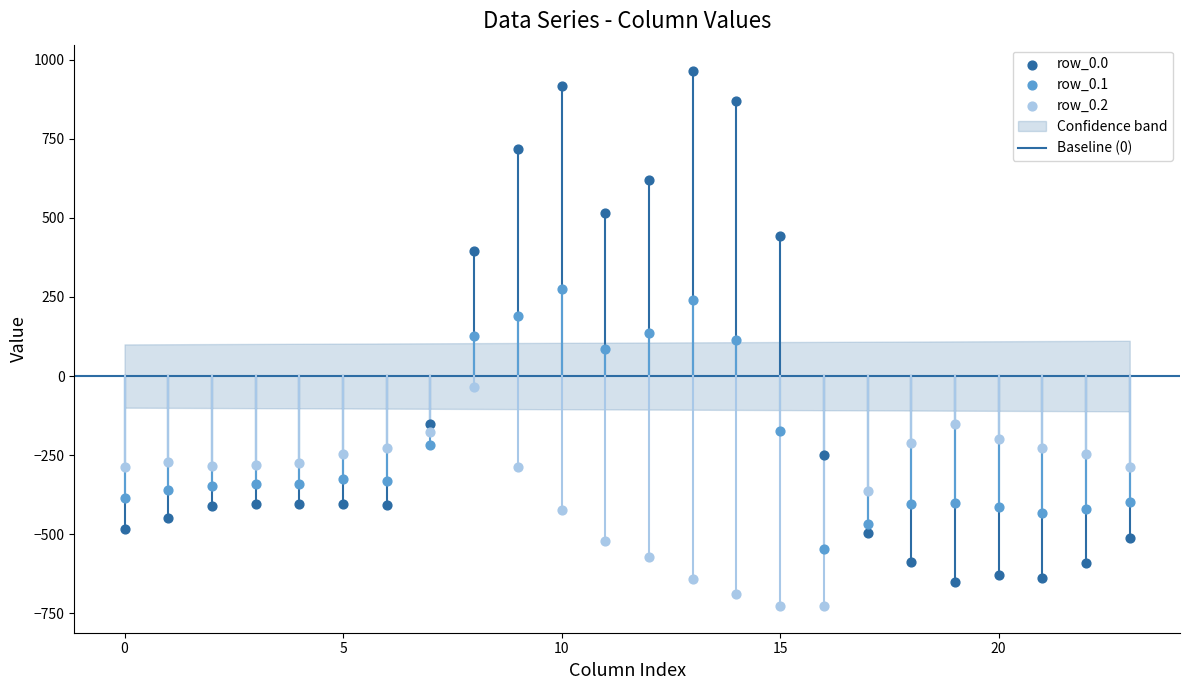

Across all data points, what is the range of Y values (max minus min)?

1689.3